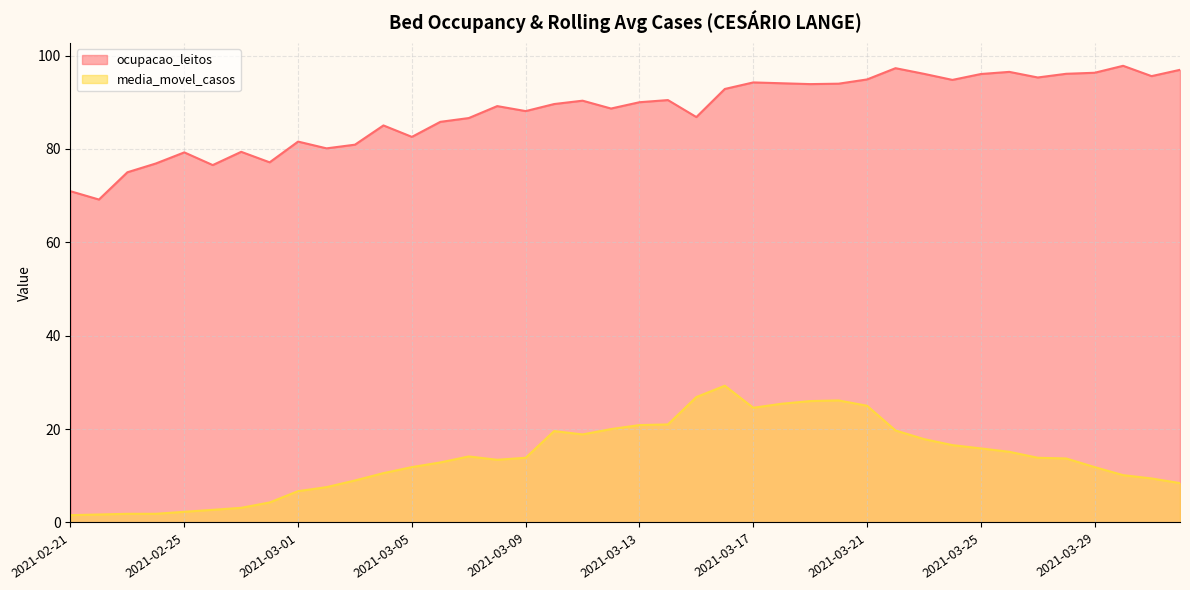

True or false: media_movel_casos and ocupacao_leitos intersect in this chart.

False